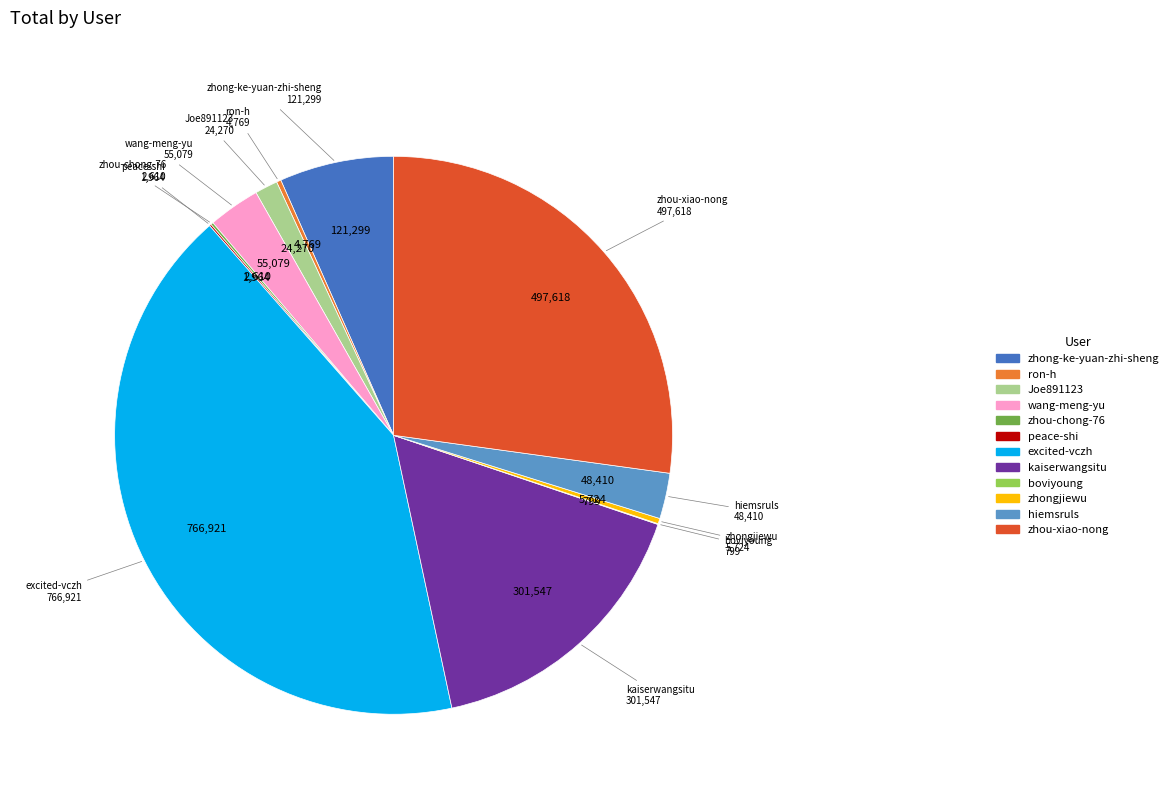

Is there any slice that represents more than half of the pie?

No